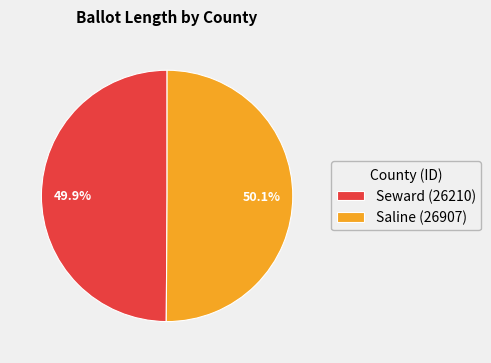

Is there a majority slice in this chart?

Yes